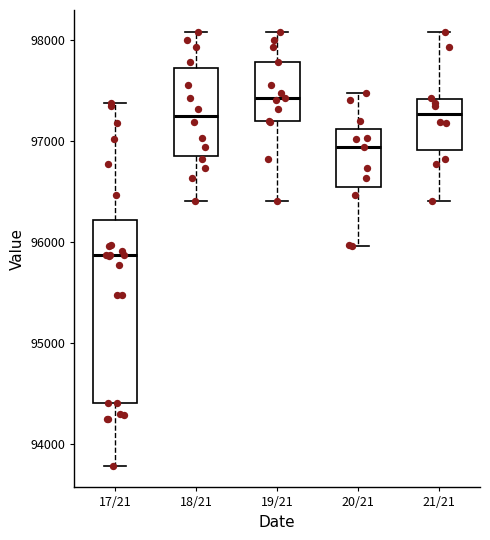

Reading left to right, read every box against the y-axis: the position of its median line, the range the box covers, and the ends of its whiskers. The values are not printed on the chart, so give them approximately, as read against the axis.

17/21: median 95900, box 94400 to 96200, whiskers 93800 to 97400
18/21: median 97300, box 96900 to 97700, whiskers 96400 to 98100
19/21: median 97400, box 97200 to 97800, whiskers 96400 to 98100
20/21: median 96900, box 96600 to 97100, whiskers 96000 to 97500
21/21: median 97300, box 96900 to 97400, whiskers 96400 to 98100